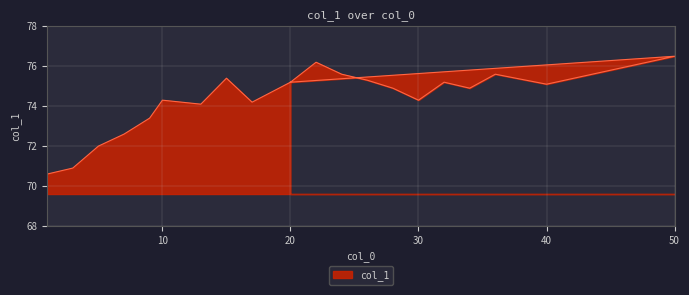

At which label is the value closest to 73?

7